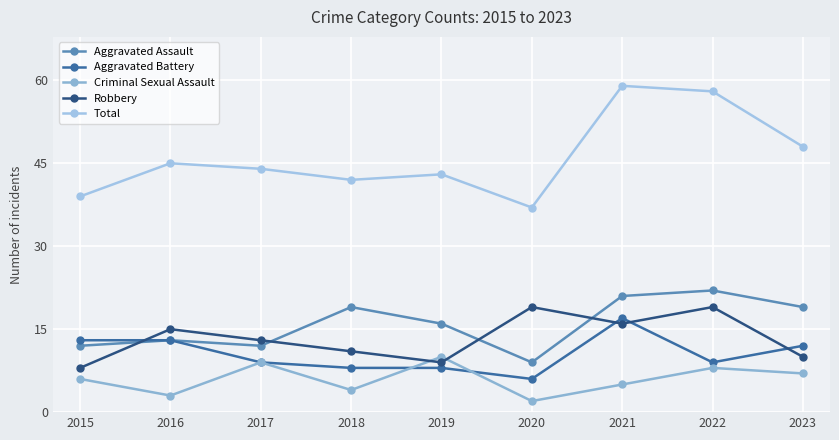

What is the difference between the second highest and minimum values in the Aggravated Assault series?

12